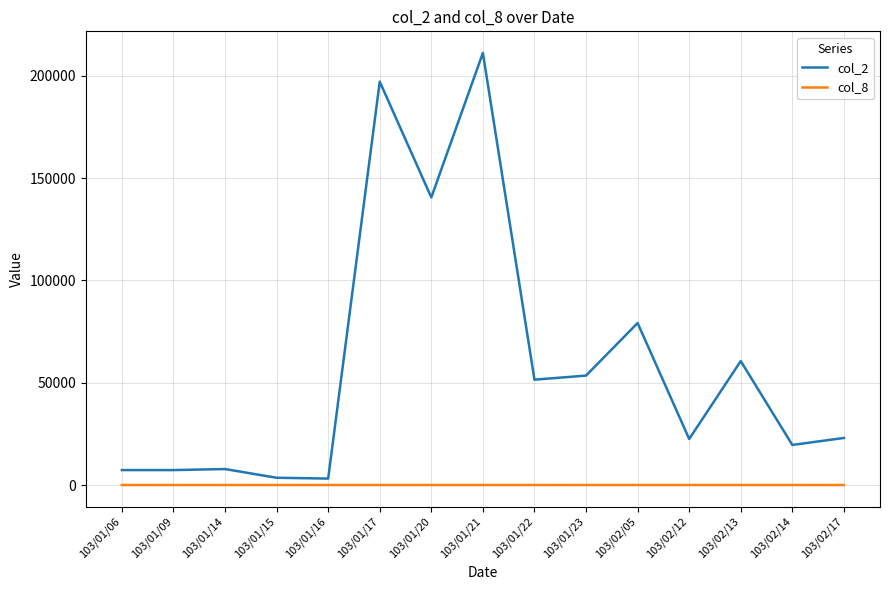

What is the greatest value displayed?

211240